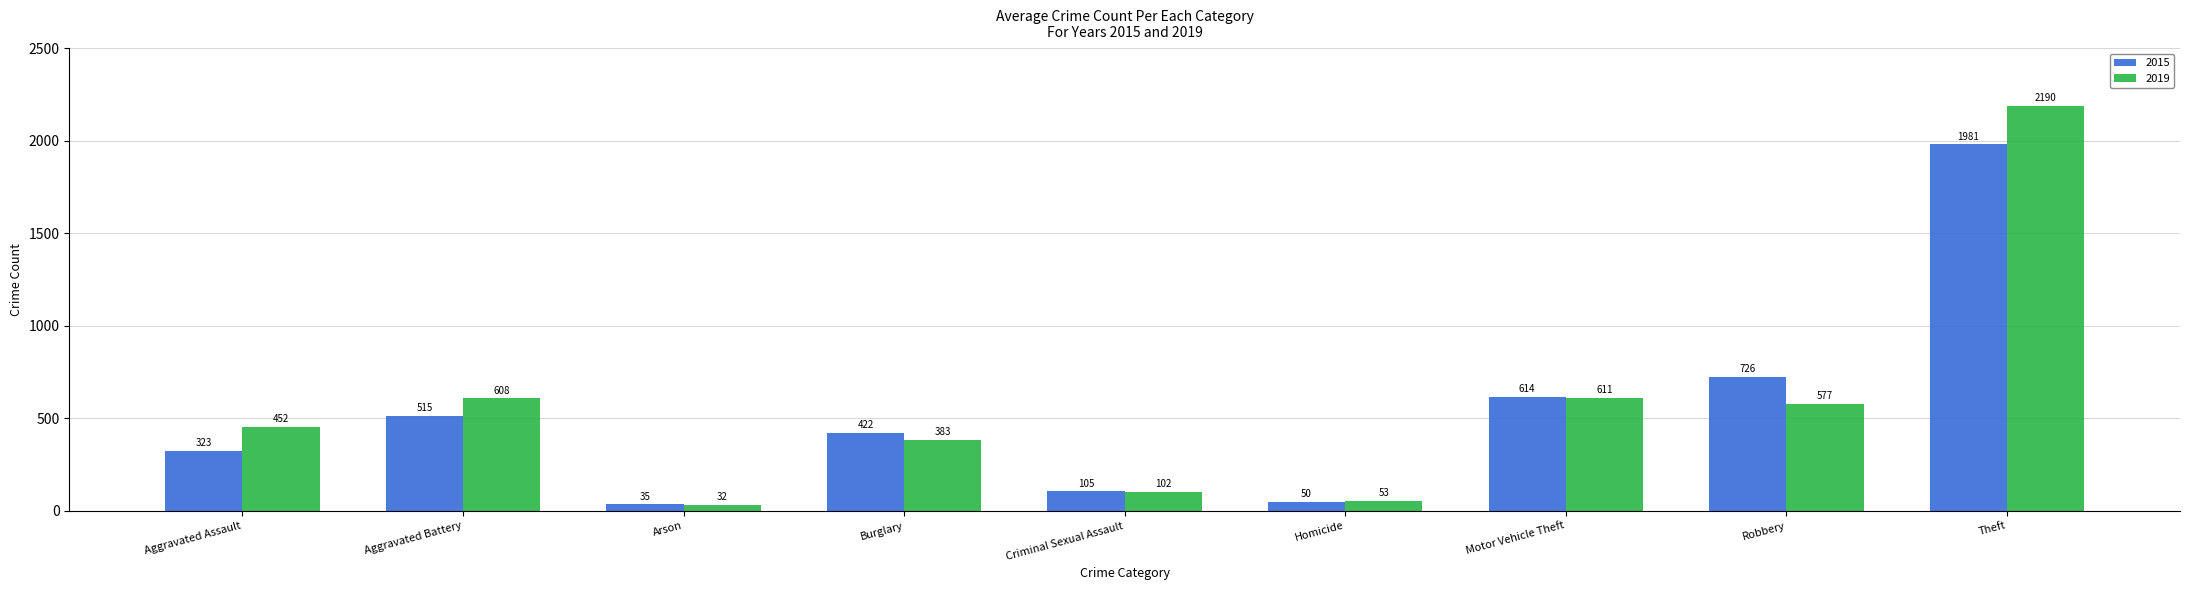

Which series has the largest total across all categories?

2019